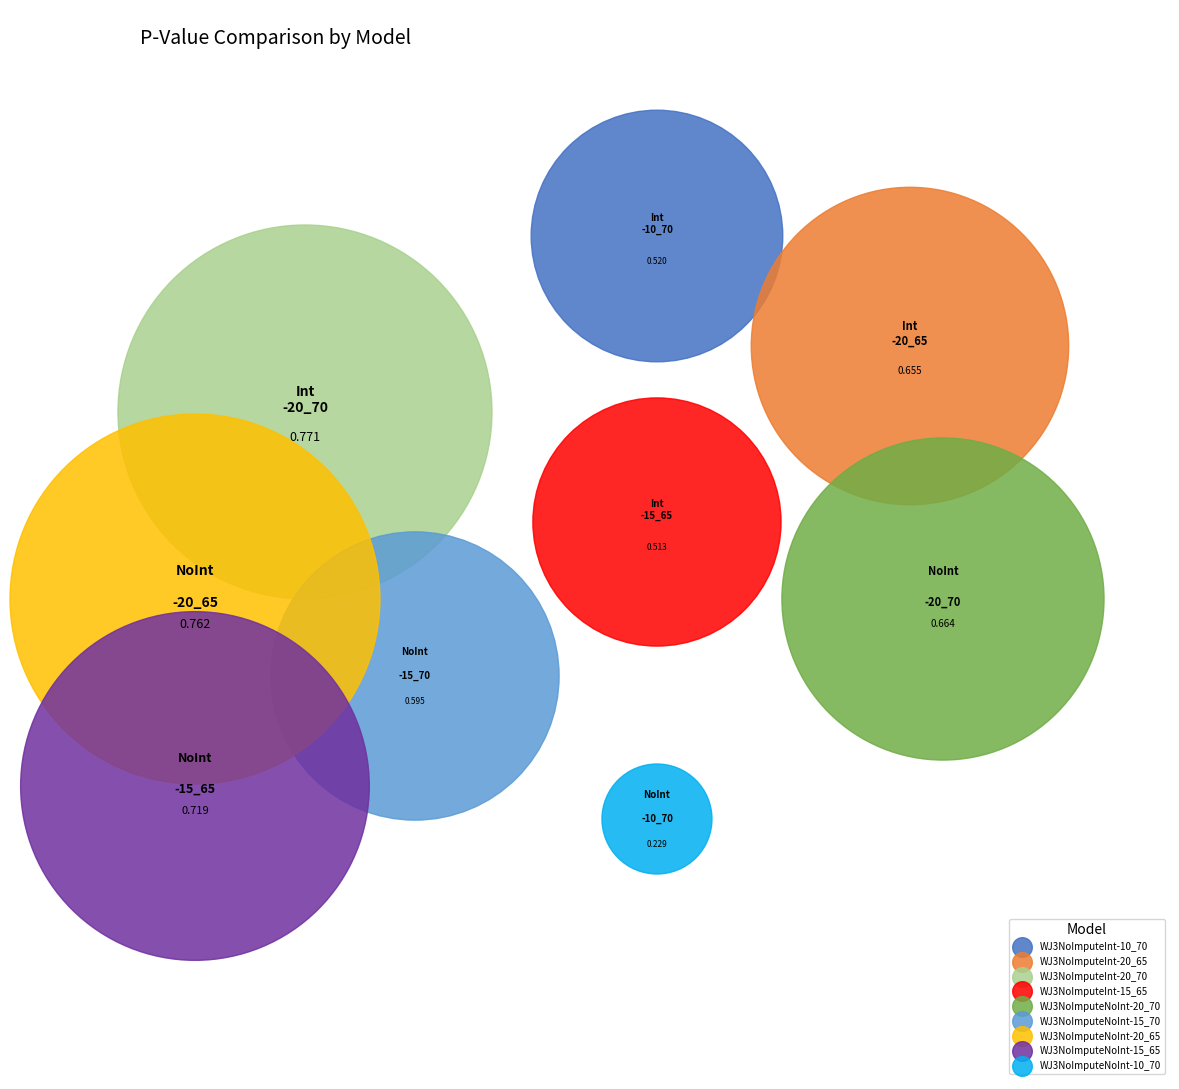

Which category has the smallest portion of the pie?

WJ3NoImputeNoInt-10_70